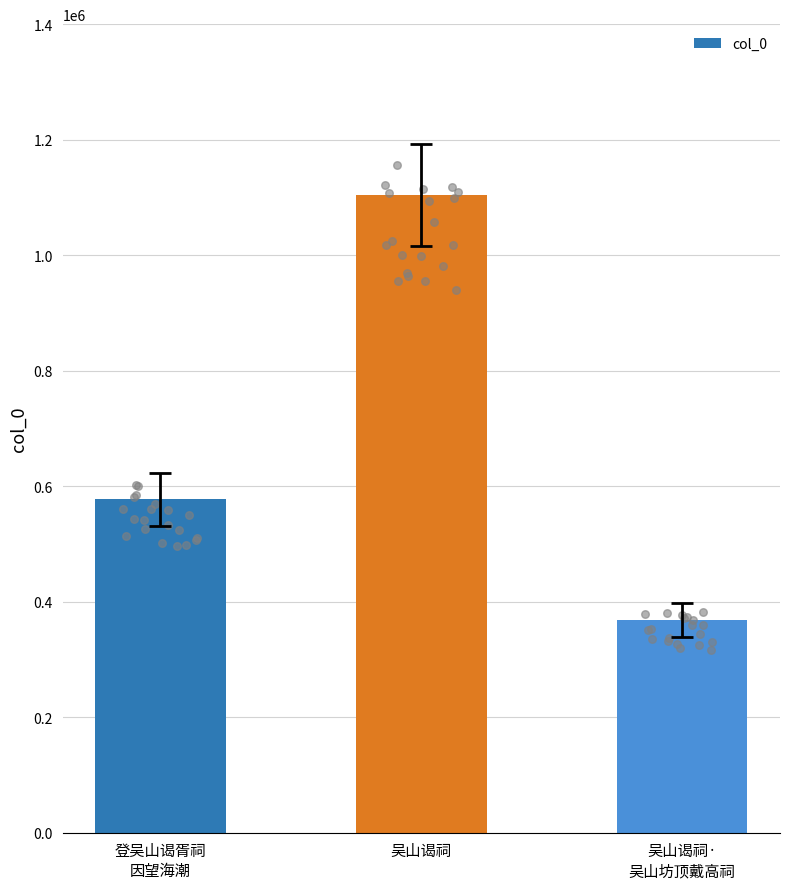

What is the change in value from 登吴山谒胥祠
因望海潮 to 吴山谒祠·
吴山坊顶戴高祠?

-208575